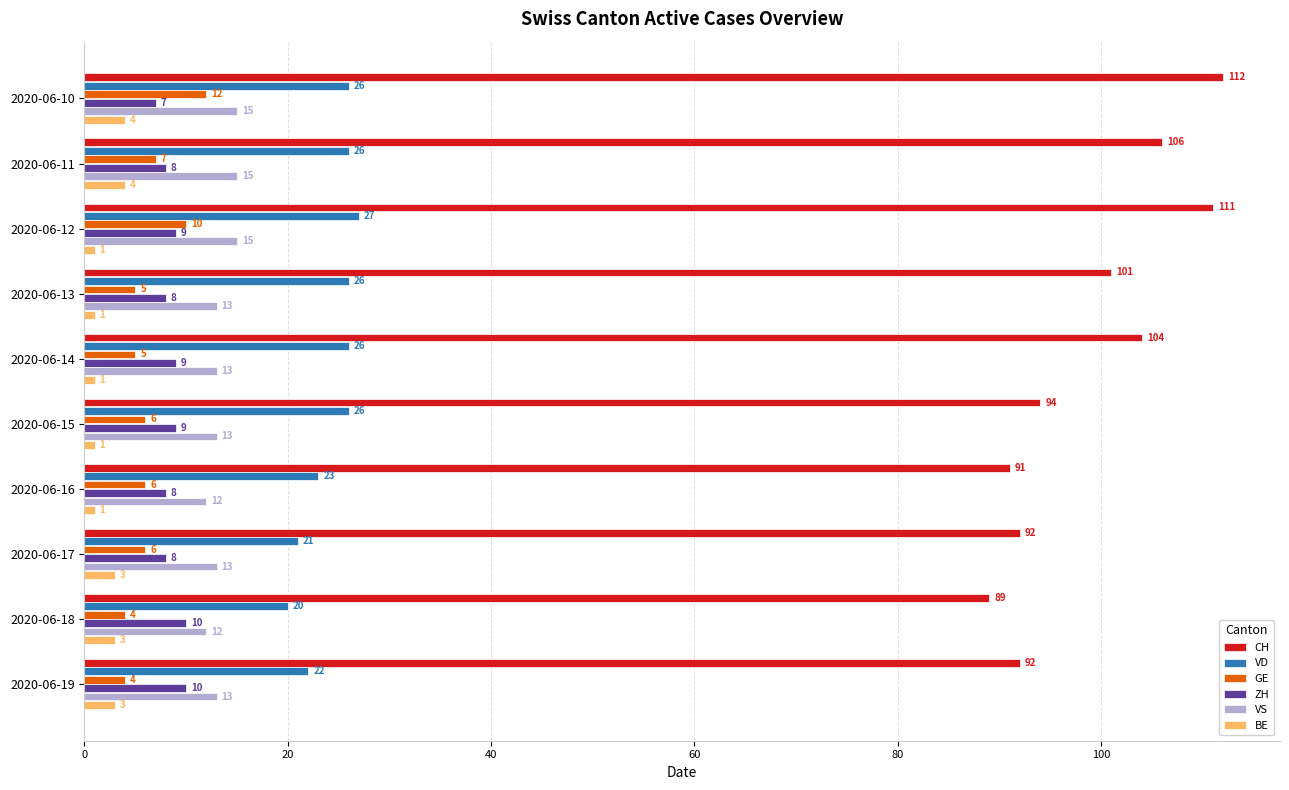

Which series has the widest spread of values?

CH